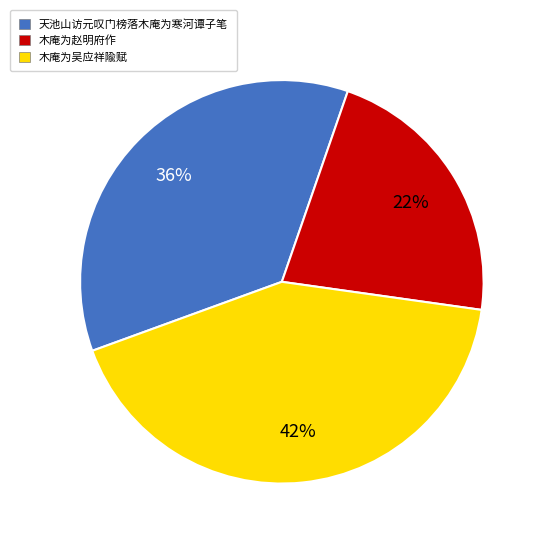

The 木庵为吴应祥隃赋 slice represents 42% of the pie. True or false?

True